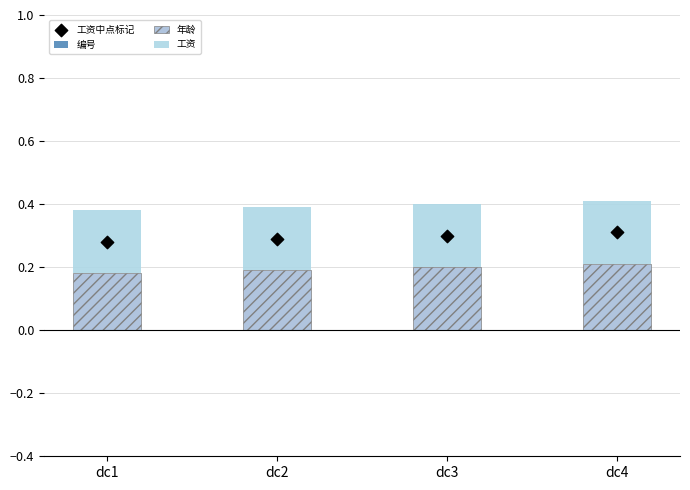

Is the value of 年龄 at dc4 greater than the value of 工资中点标记 at dc2?

No